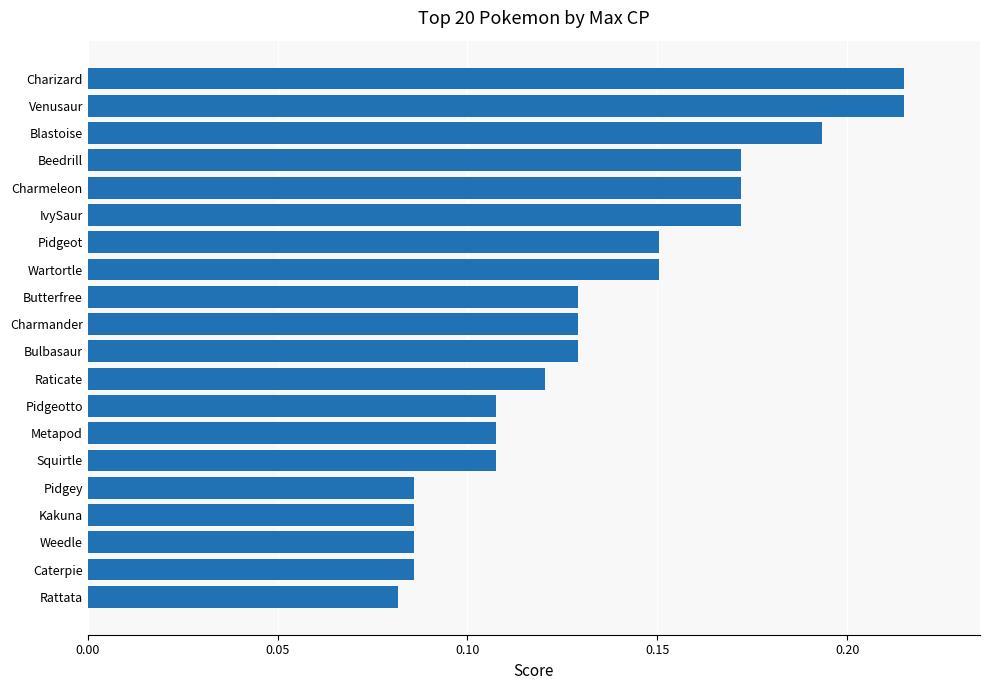

What is the sum of the values at Charmeleon and Butterfree?

0.3